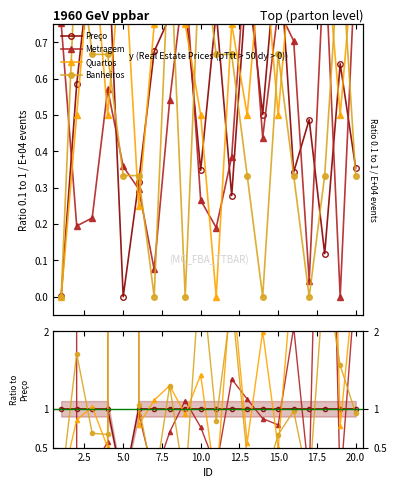

What is the spread (max minus min) of values at 15.0?

0.5